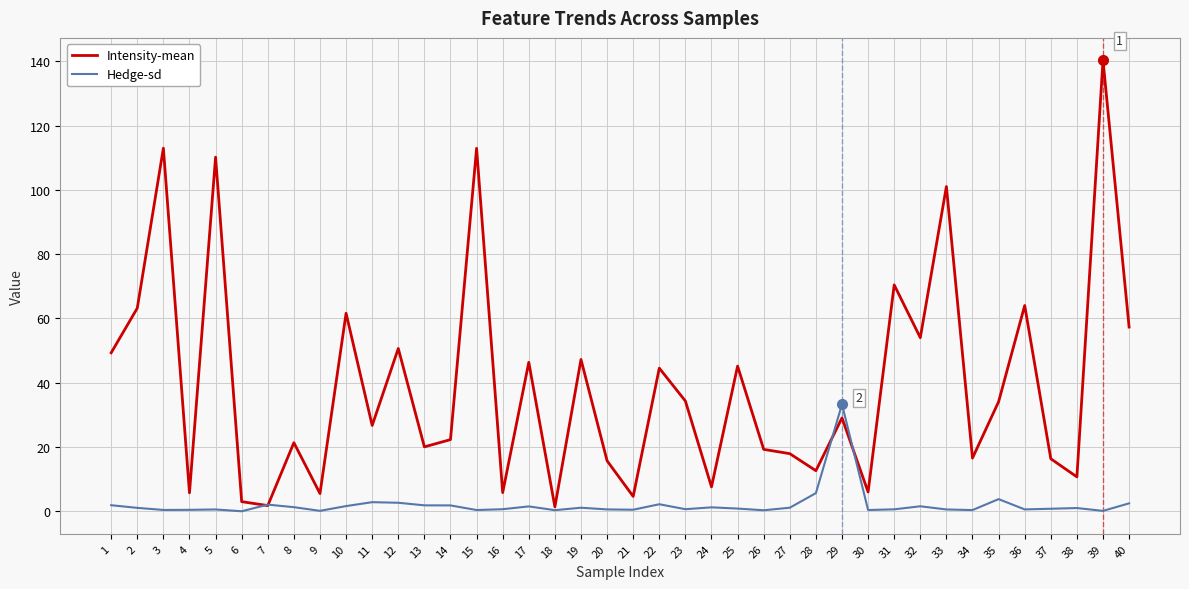

Where does the Hedge-sd series first go above 1?

1